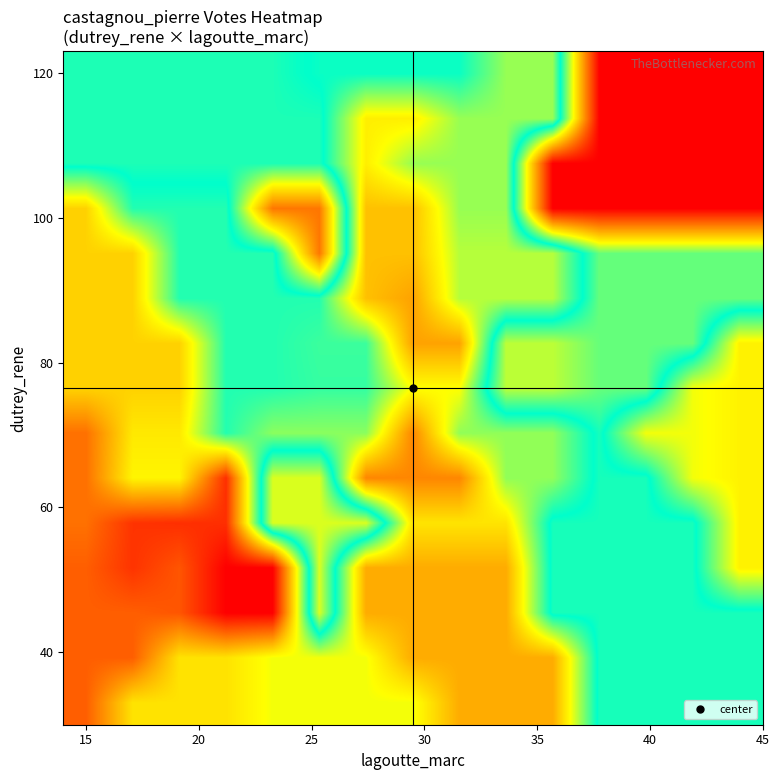

How many data points does each series have?

15